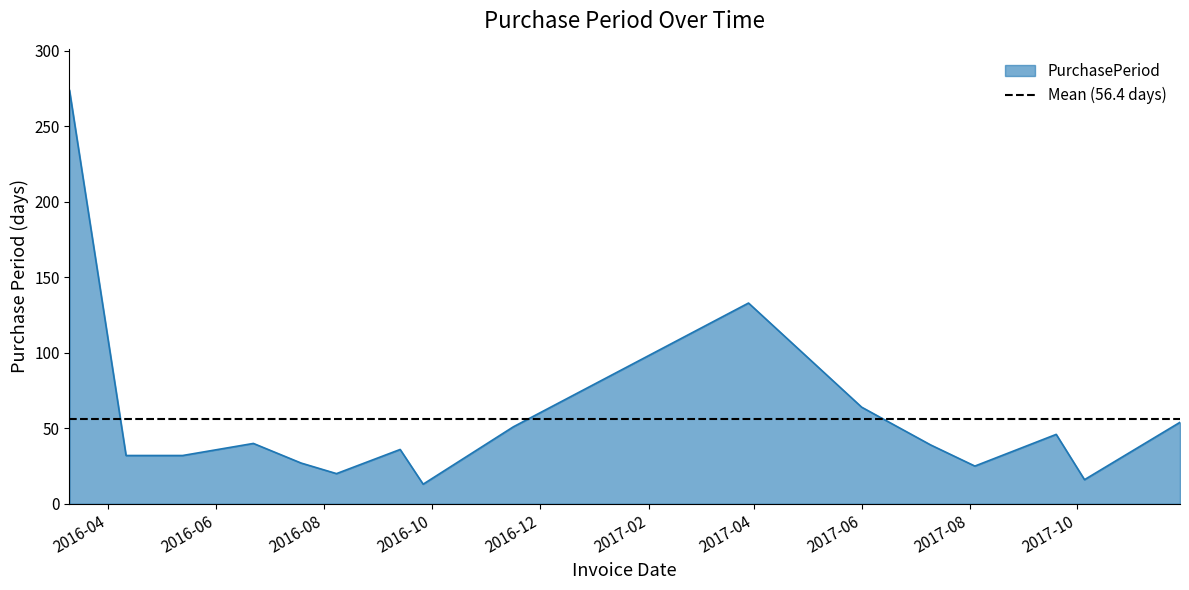

What is the minimum value shown in the chart?

13